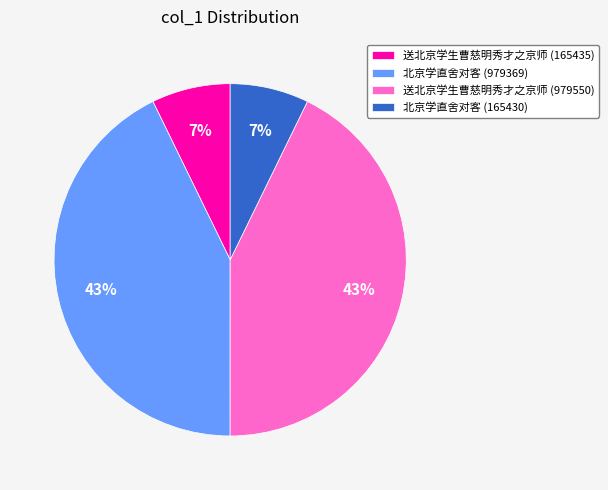

Count the number of slices in the pie.

4